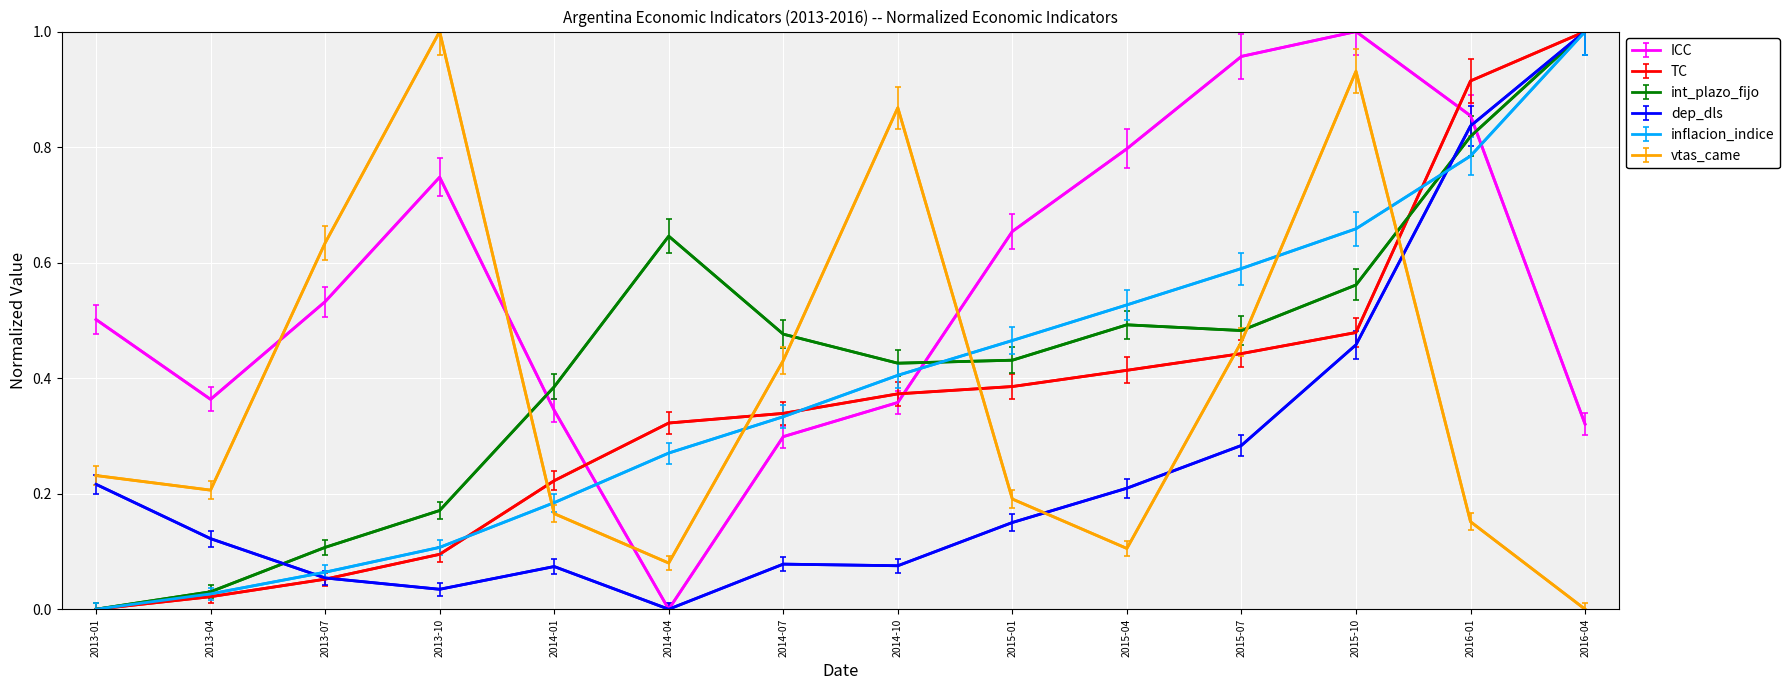

At which label does inflacion_indice reach its peak?

2016-04